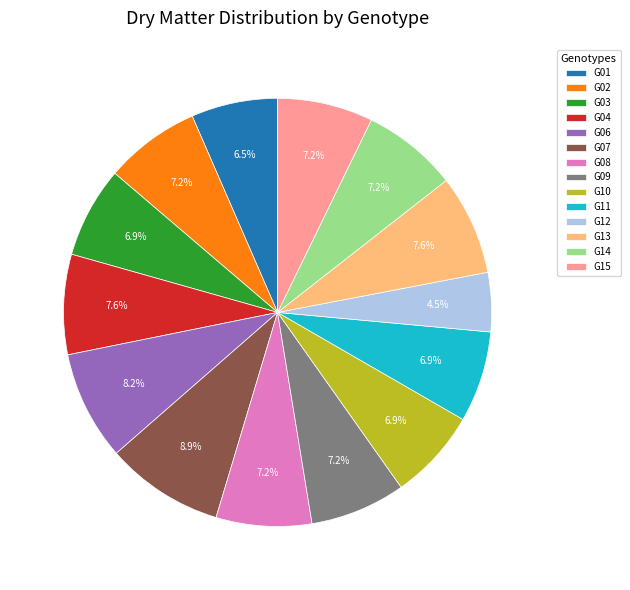

Count the number of slices in the pie.

14